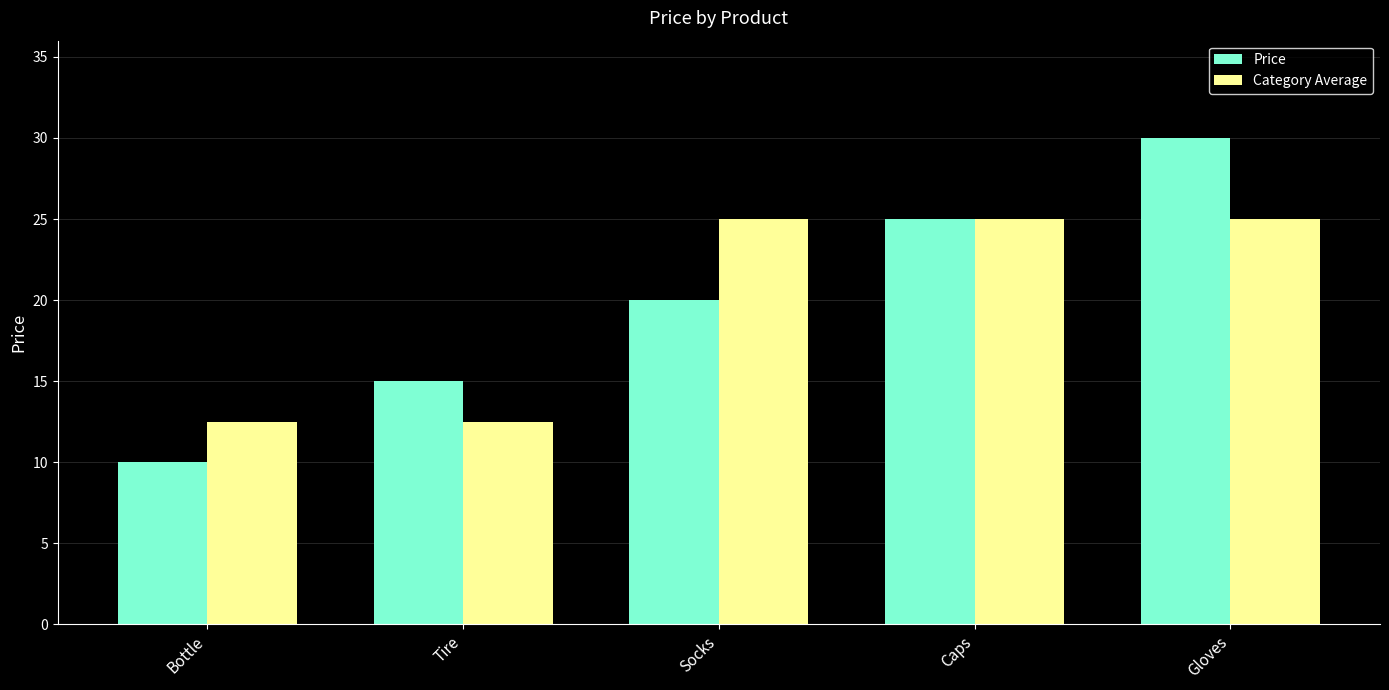

Rank the series by their maximum value, from highest to lowest.

Price, Category Average